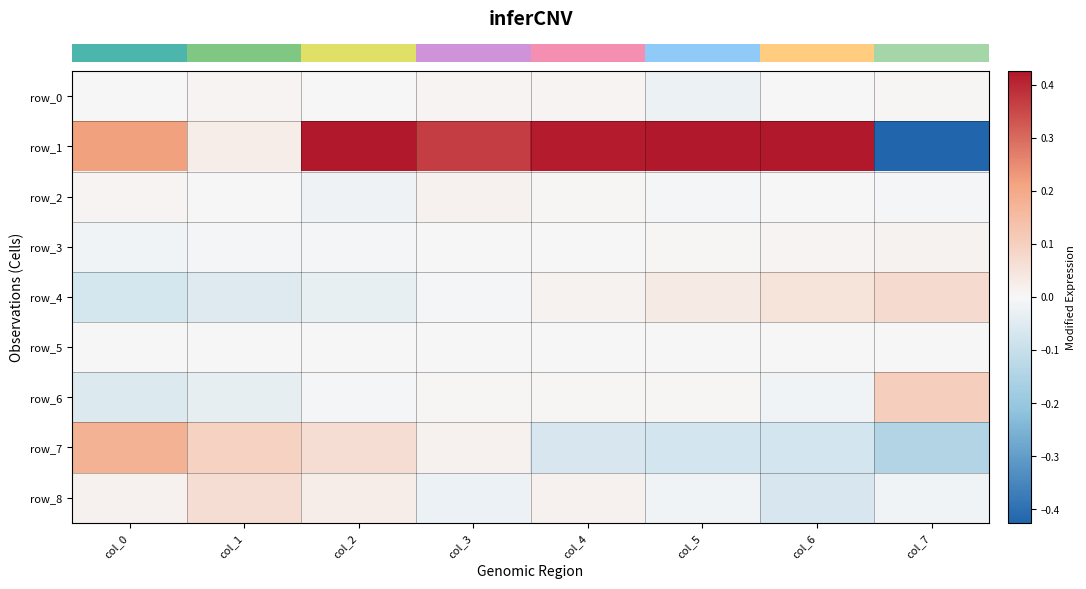

Is it true that row_5 equals 0.0 at col_4?

True